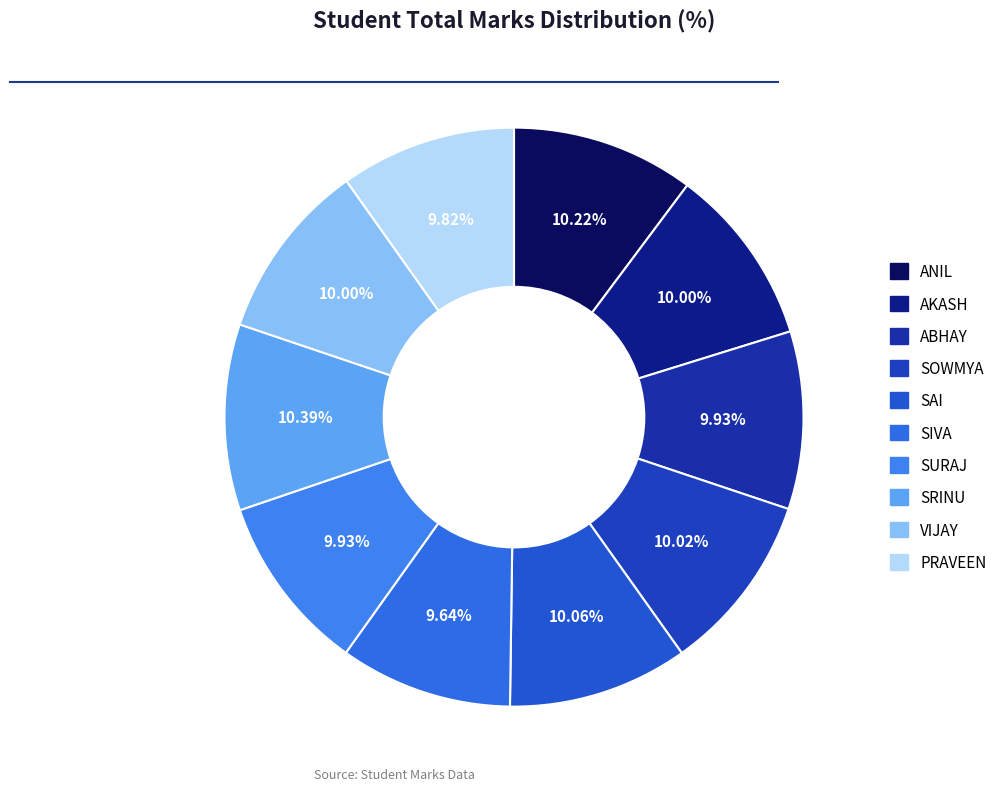

To the nearest percent, what percentage of the pie is SRINU?

10%